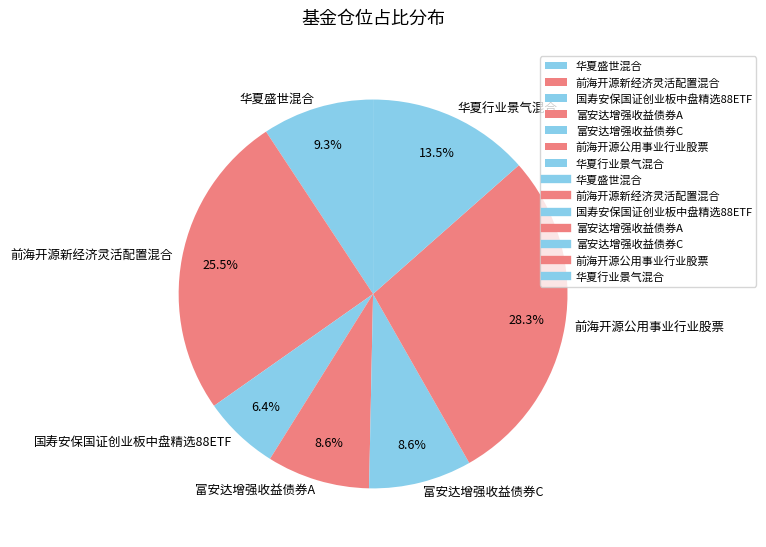

Combined, do 华夏盛世混合 and 前海开源新经济灵活配置混合 account for over 50%?

No